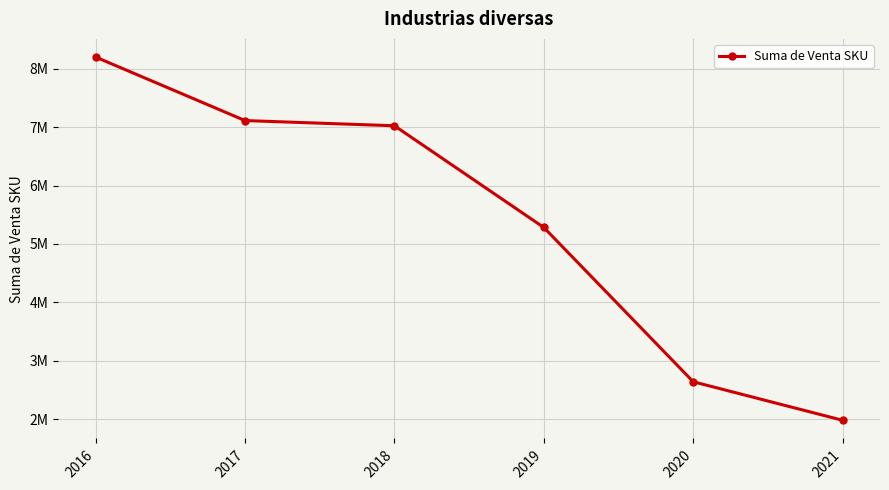

What is the value of the 5th point from the left?

2641043.0